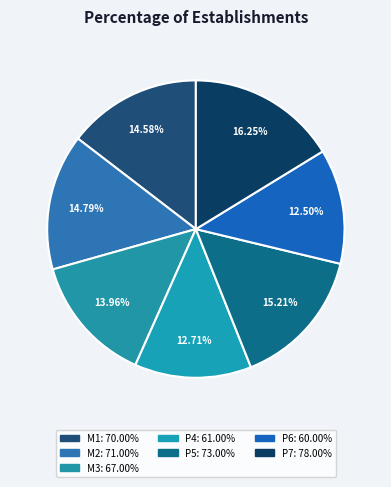

What portion of the pie excludes M2?

85.2%